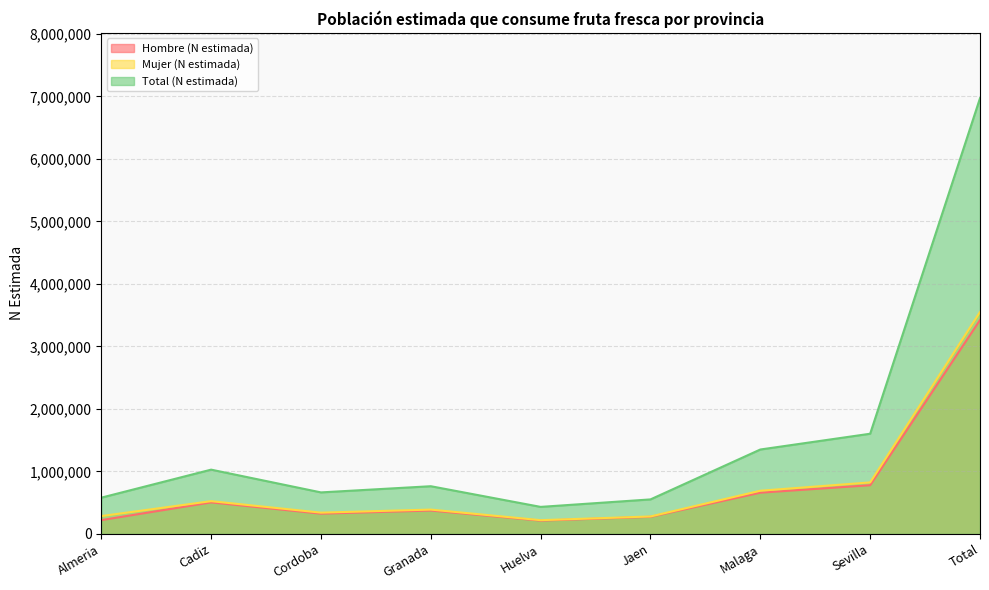

How many data points in Hombre (N estimada) are above 373982?

4